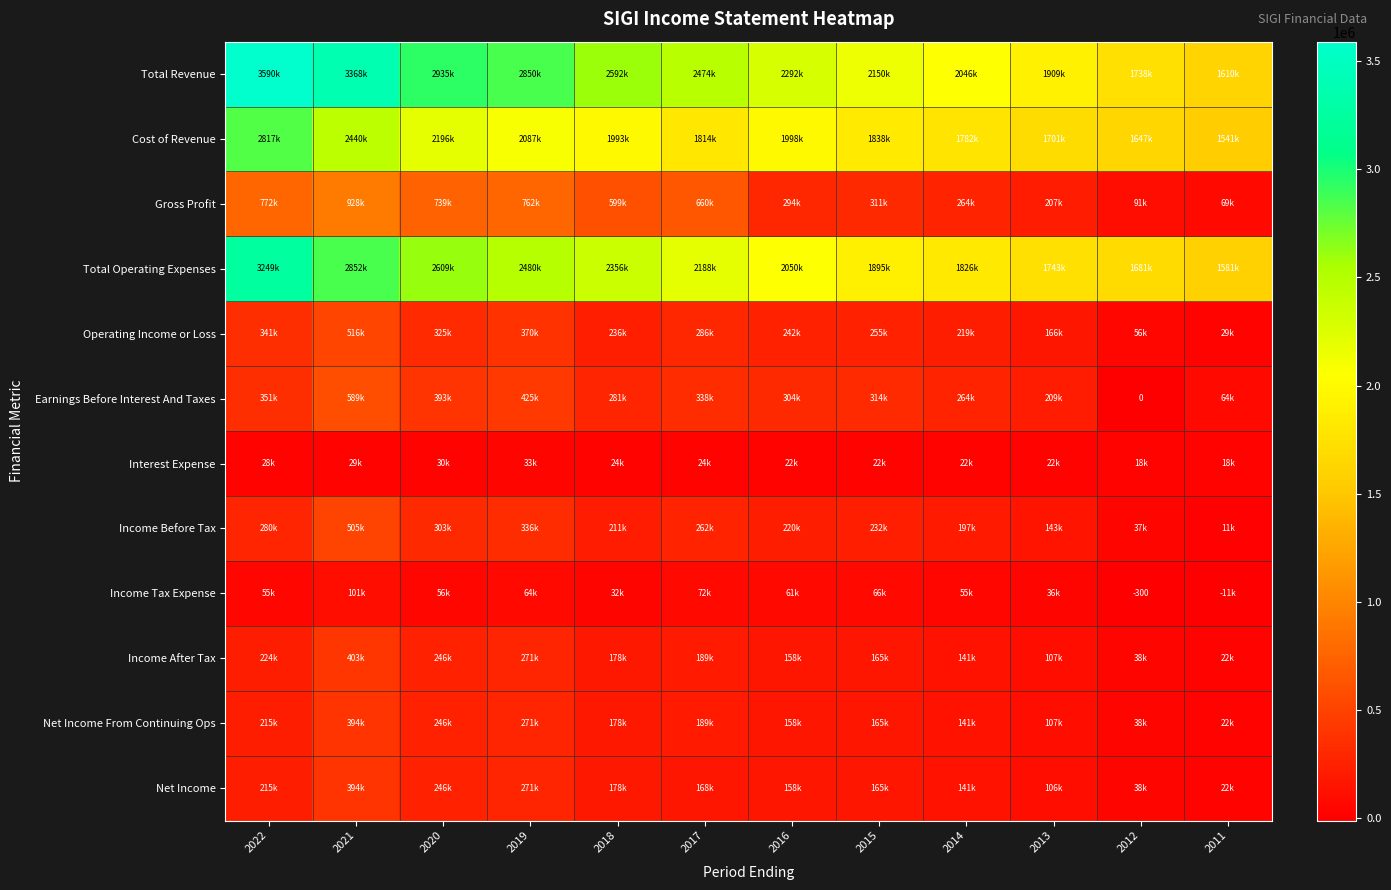

Which series has the largest range (max minus min)?

Total Revenue